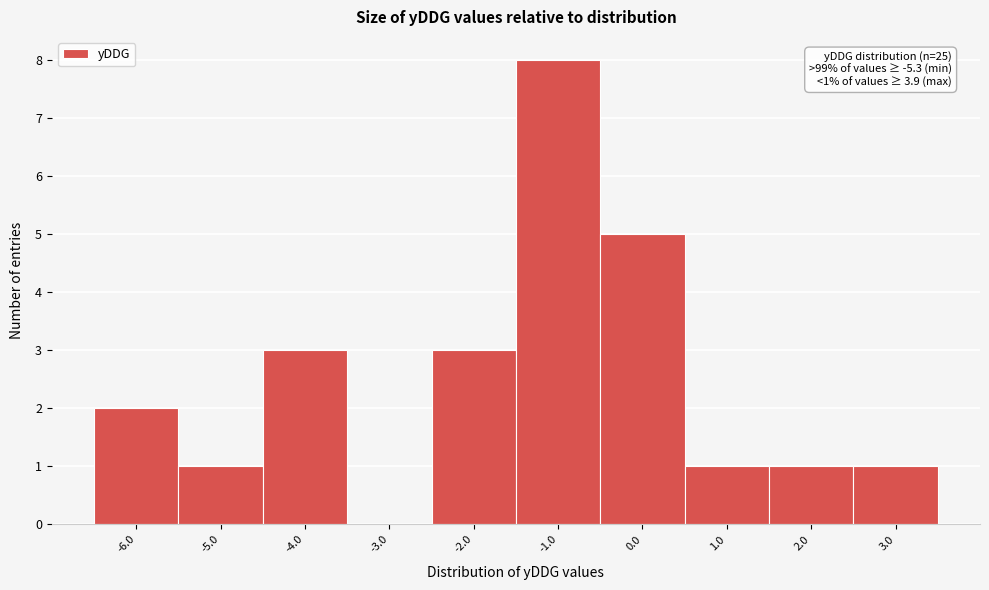

Reading left to right, list all the values displayed in this chart.

-6.0=2	-5.0=1	-4.0=3	-3.0=0	-2.0=3	-1.0=8	0.0=5	1.0=1	2.0=1	3.0=1